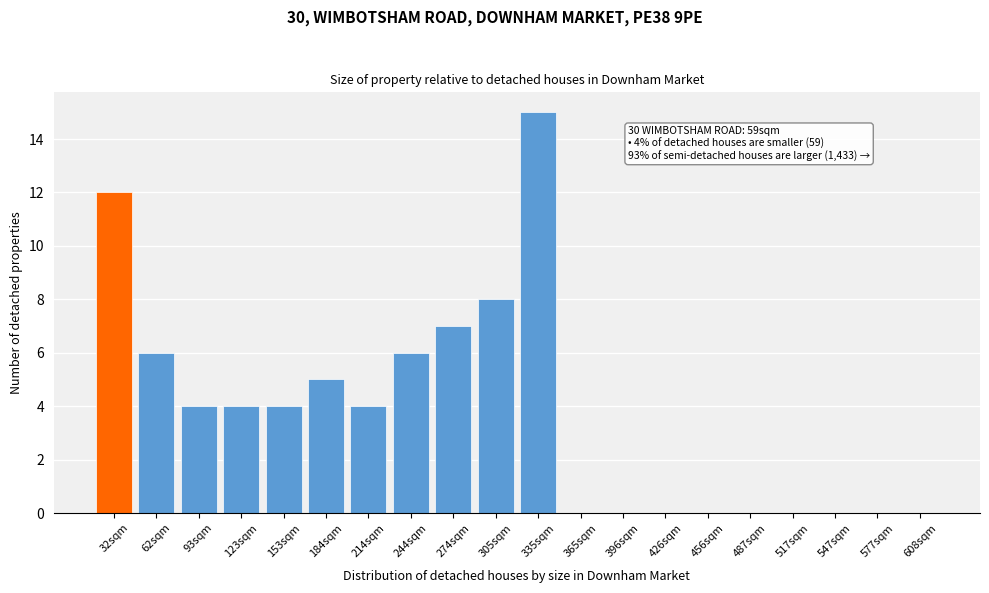

Reading right to left, transcribe all the data shown in this chart.

608sqm=0	577sqm=0	547sqm=0	517sqm=0	487sqm=0	456sqm=0	426sqm=0	396sqm=0	365sqm=0	335sqm=15	305sqm=8	274sqm=7	244sqm=6	214sqm=4	184sqm=5	153sqm=4	123sqm=4	93sqm=4	62sqm=6	32sqm=12